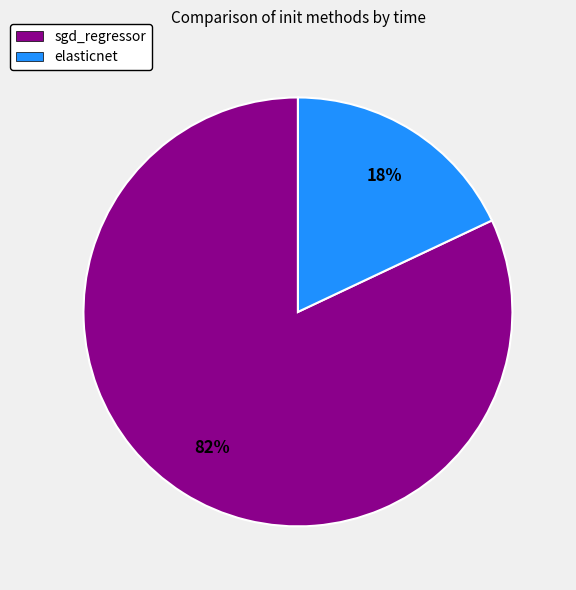

Between elasticnet and sgd_regressor, which is larger?

sgd_regressor